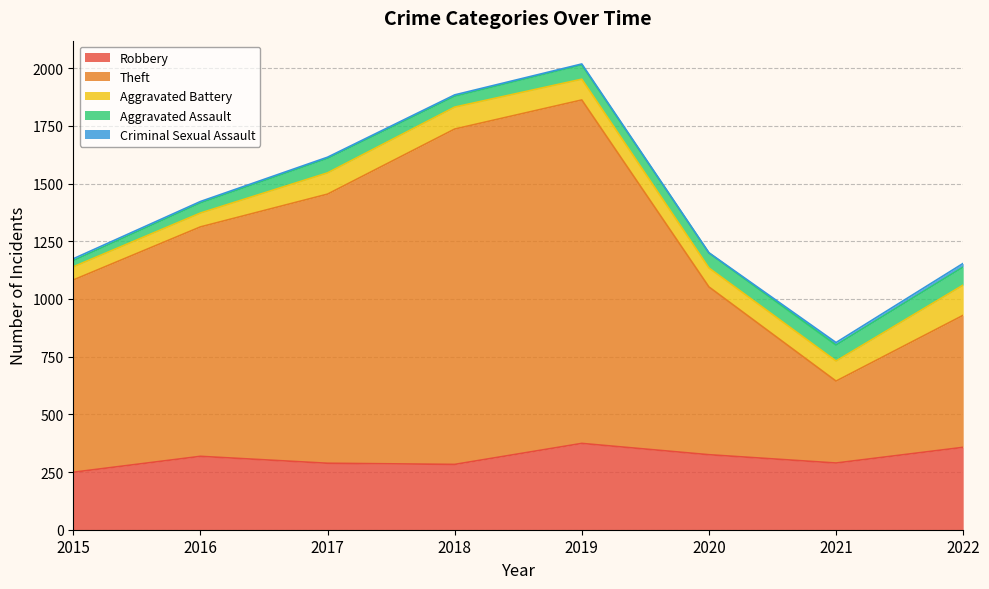

Reading left to right, transcribe all the data shown in this chart.

Robbery: 2015=249	2016=318	2017=288	2018=283	2019=374	2020=325	2021=289	2022=357
Theft: 2015=833	2016=994	2017=1166	2018=1453	2019=1488	2020=727	2021=355	2022=572
Aggravated Battery: 2015=57	2016=60	2017=92	2018=95	2019=90	2020=82	2021=87	2022=131
Aggravated Assault: 2015=27	2016=44	2017=63	2018=47	2019=62	2020=65	2021=69	2022=78
Criminal Sexual Assault: 2015=8	2016=6	2017=5	2018=6	2019=4	2020=1	2021=11	2022=16